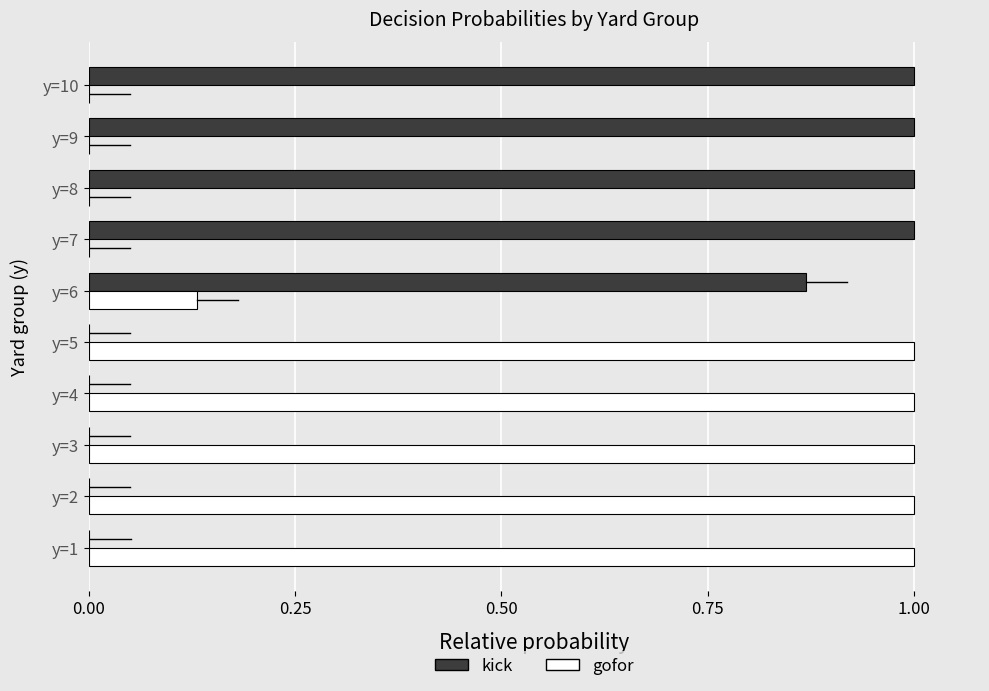

What is the total value across all series at y=7?

1.0